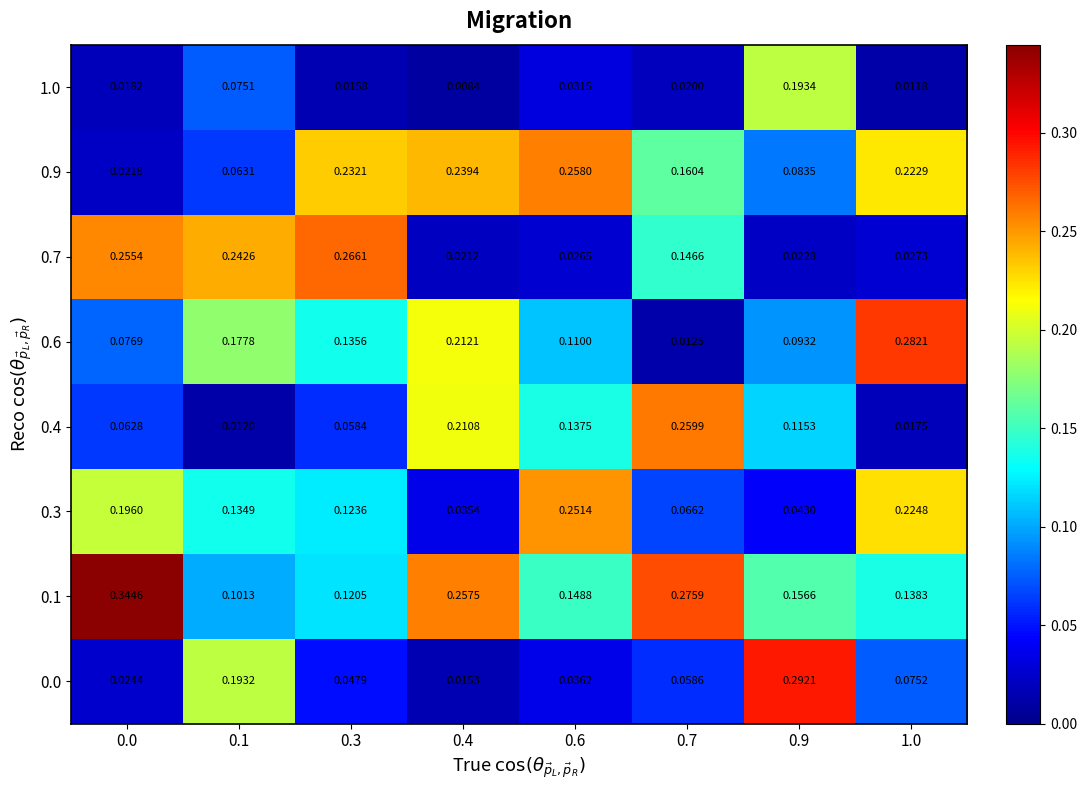

Is the value of 1.0 at 0.9 greater than the value of 0.1 at 0.3?

Yes